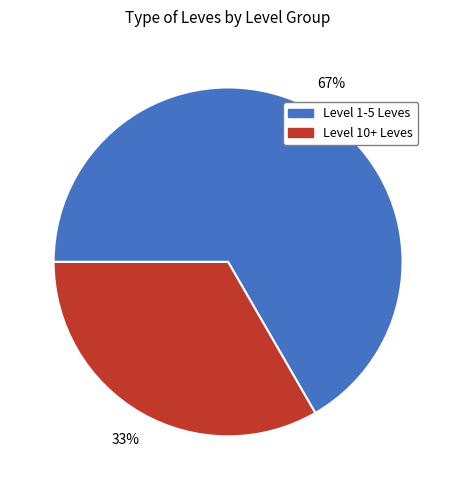

Is there a majority slice in this chart?

Yes